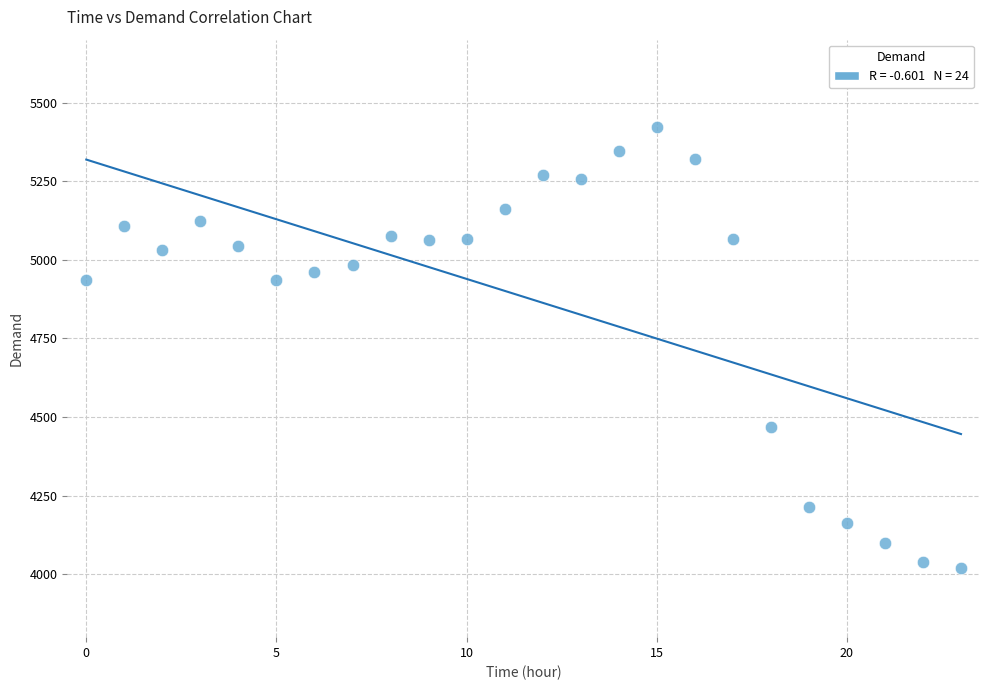

What is the range of Y values (max minus min)?

1401